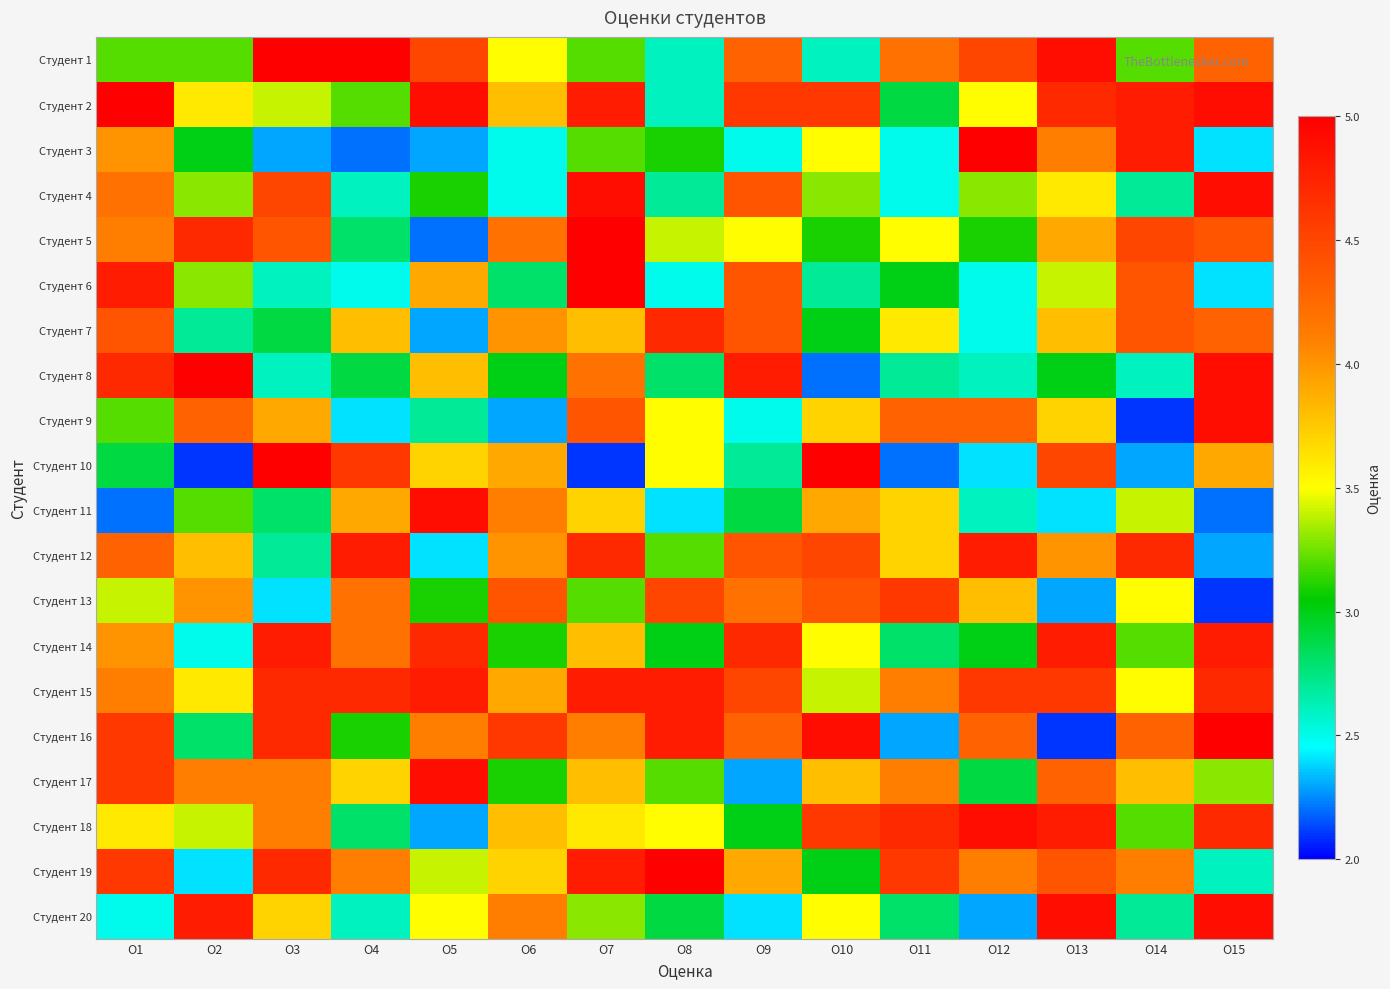

Reading right to left, extract all data points from this chart.

Студент 1: О15=4.3	О14=3.2	О13=4.9	О12=4.5	О11=4.2	О10=2.6	О9=4.3	О8=2.6	О7=3.2	О6=3.5	О5=4.5	О4=5.0	О3=5.0	О2=3.2	О1=3.2
Студент 2: О15=4.9	О14=4.8	О13=4.7	О12=3.5	О11=2.9	О10=4.6	О9=4.6	О8=2.6	О7=4.8	О6=3.8	О5=4.9	О4=3.2	О3=3.4	О2=3.6	О1=5.0
Студент 3: О15=2.4	О14=4.8	О13=4.1	О12=5.0	О11=2.5	О10=3.5	О9=2.5	О8=3.1	О7=3.2	О6=2.5	О5=2.3	О4=2.2	О3=2.3	О2=3.0	О1=4.0
Студент 4: О15=4.9	О14=2.7	О13=3.6	О12=3.3	О11=2.5	О10=3.3	О9=4.4	О8=2.7	О7=4.9	О6=2.5	О5=3.1	О4=2.6	О3=4.5	О2=3.3	О1=4.2
Студент 5: О15=4.4	О14=4.5	О13=3.9	О12=3.1	О11=3.5	О10=3.1	О9=3.5	О8=3.4	О7=5.0	О6=4.2	О5=2.2	О4=2.8	О3=4.4	О2=4.7	О1=4.1
Студент 6: О15=2.4	О14=4.4	О13=3.4	О12=2.5	О11=3.0	О10=2.7	О9=4.4	О8=2.5	О7=5.0	О6=2.8	О5=3.9	О4=2.5	О3=2.6	О2=3.3	О1=4.8
Студент 7: О15=4.3	О14=4.4	О13=3.8	О12=2.5	О11=3.6	О10=3.0	О9=4.4	О8=4.7	О7=3.8	О6=4.0	О5=2.3	О4=3.8	О3=2.9	О2=2.7	О1=4.4
Студент 8: О15=4.9	О14=2.6	О13=3.0	О12=2.6	О11=2.7	О10=2.2	О9=4.8	О8=2.8	О7=4.2	О6=3.0	О5=3.8	О4=2.9	О3=2.6	О2=5.0	О1=4.7
Студент 9: О15=4.9	О14=2.1	О13=3.7	О12=4.3	О11=4.3	О10=3.7	О9=2.5	О8=3.5	О7=4.4	О6=2.3	О5=2.7	О4=2.4	О3=3.9	О2=4.3	О1=3.2
Студент 10: О15=3.9	О14=2.3	О13=4.5	О12=2.4	О11=2.2	О10=5.0	О9=2.7	О8=3.5	О7=2.1	О6=3.9	О5=3.7	О4=4.6	О3=5.0	О2=2.1	О1=2.9
Студент 11: О15=2.2	О14=3.4	О13=2.4	О12=2.6	О11=3.7	О10=3.9	О9=2.9	О8=2.4	О7=3.7	О6=4.1	О5=4.9	О4=3.9	О3=2.8	О2=3.2	О1=2.2
Студент 12: О15=2.3	О14=4.7	О13=4.0	О12=4.8	О11=3.7	О10=4.5	О9=4.4	О8=3.2	О7=4.7	О6=4.0	О5=2.4	О4=4.8	О3=2.7	О2=3.8	О1=4.3
Студент 13: О15=2.1	О14=3.5	О13=2.3	О12=3.8	О11=4.6	О10=4.4	О9=4.2	О8=4.5	О7=3.2	О6=4.4	О5=3.1	О4=4.2	О3=2.4	О2=4.0	О1=3.4
Студент 14: О15=4.8	О14=3.2	О13=4.8	О12=3.0	О11=2.8	О10=3.5	О9=4.7	О8=3.0	О7=3.8	О6=3.1	О5=4.7	О4=4.2	О3=4.8	О2=2.5	О1=4.0
Студент 15: О15=4.7	О14=3.5	О13=4.6	О12=4.6	О11=4.1	О10=3.4	О9=4.5	О8=4.8	О7=4.8	О6=3.9	О5=4.8	О4=4.7	О3=4.7	О2=3.6	О1=4.1
Студент 16: О15=5.0	О14=4.3	О13=2.1	О12=4.3	О11=2.3	О10=4.9	О9=4.3	О8=4.8	О7=4.1	О6=4.6	О5=4.1	О4=3.1	О3=4.7	О2=2.8	О1=4.6
Студент 17: О15=3.3	О14=3.8	О13=4.3	О12=2.9	О11=4.1	О10=3.8	О9=2.3	О8=3.2	О7=3.8	О6=3.1	О5=4.9	О4=3.7	О3=4.1	О2=4.1	О1=4.6
Студент 18: О15=4.7	О14=3.2	О13=4.8	О12=4.9	О11=4.7	О10=4.6	О9=3.0	О8=3.5	О7=3.6	О6=3.8	О5=2.3	О4=2.8	О3=4.1	О2=3.4	О1=3.6
Студент 19: О15=2.6	О14=4.1	О13=4.4	О12=4.1	О11=4.6	О10=3.0	О9=3.9	О8=5.0	О7=4.8	О6=3.7	О5=3.4	О4=4.1	О3=4.7	О2=2.4	О1=4.6
Студент 20: О15=4.9	О14=2.7	О13=4.9	О12=2.3	О11=2.8	О10=3.5	О9=2.4	О8=2.9	О7=3.3	О6=4.1	О5=3.5	О4=2.6	О3=3.7	О2=4.8	О1=2.5